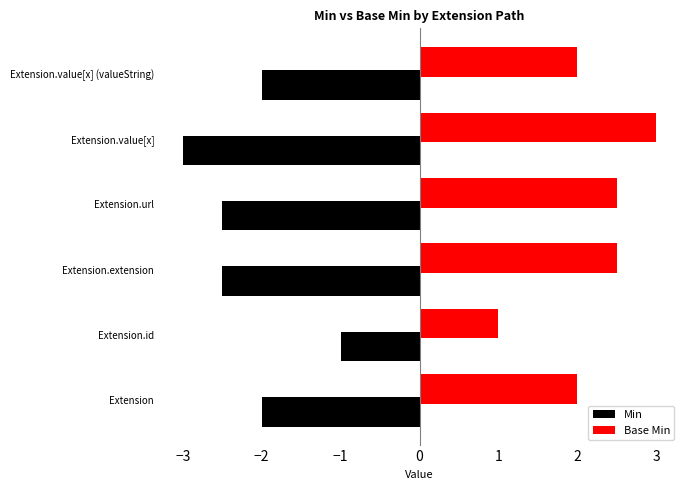

What is the difference between the maximum and minimum values in the Min series?

2.0